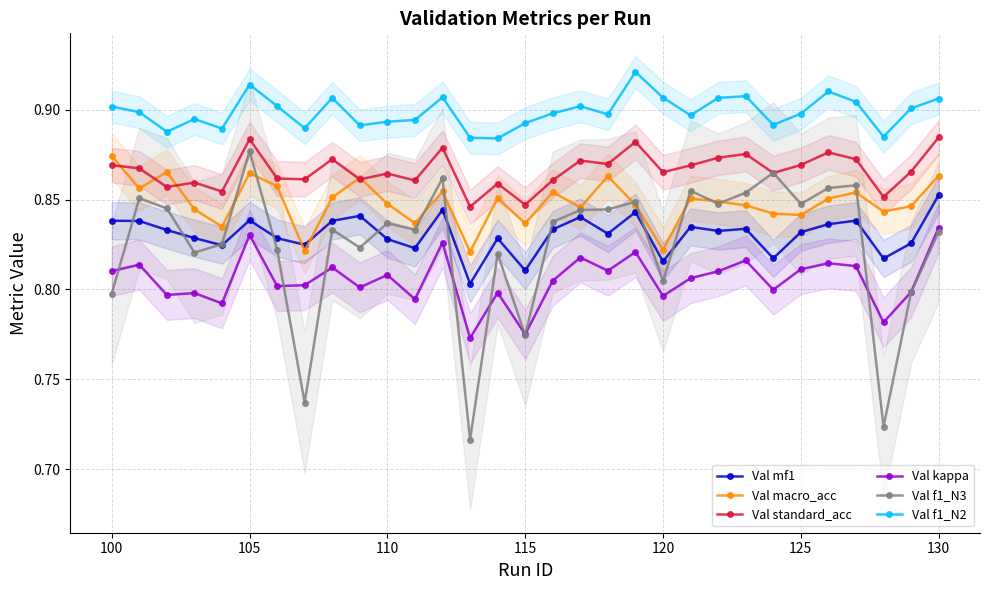

True or false: Val standard_acc and Val kappa cross at least once.

False